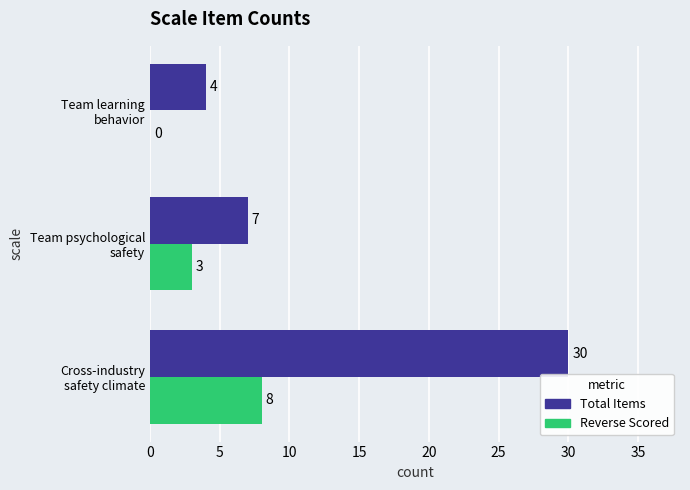

How many values in Reverse Scored are above zero?

2